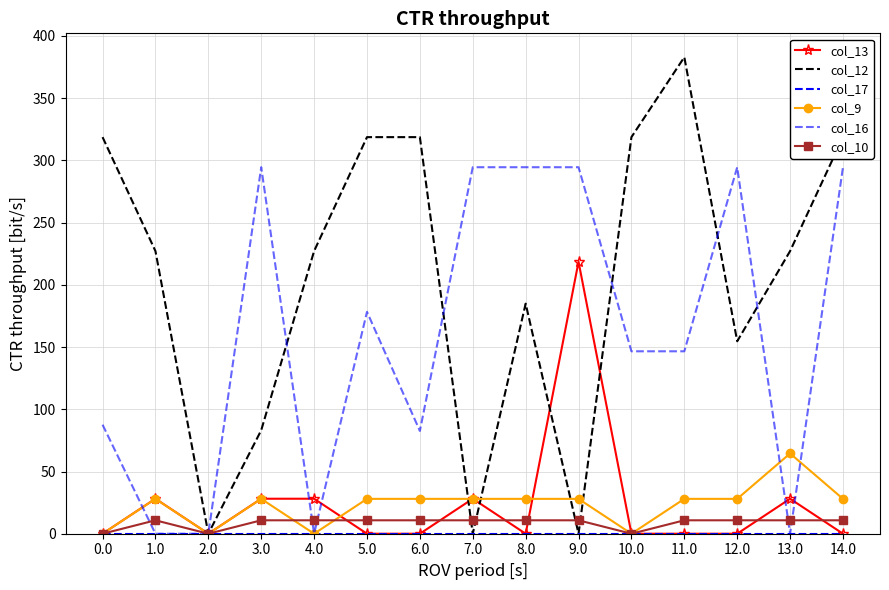

What is the label of the 3rd point from the left?

2.0